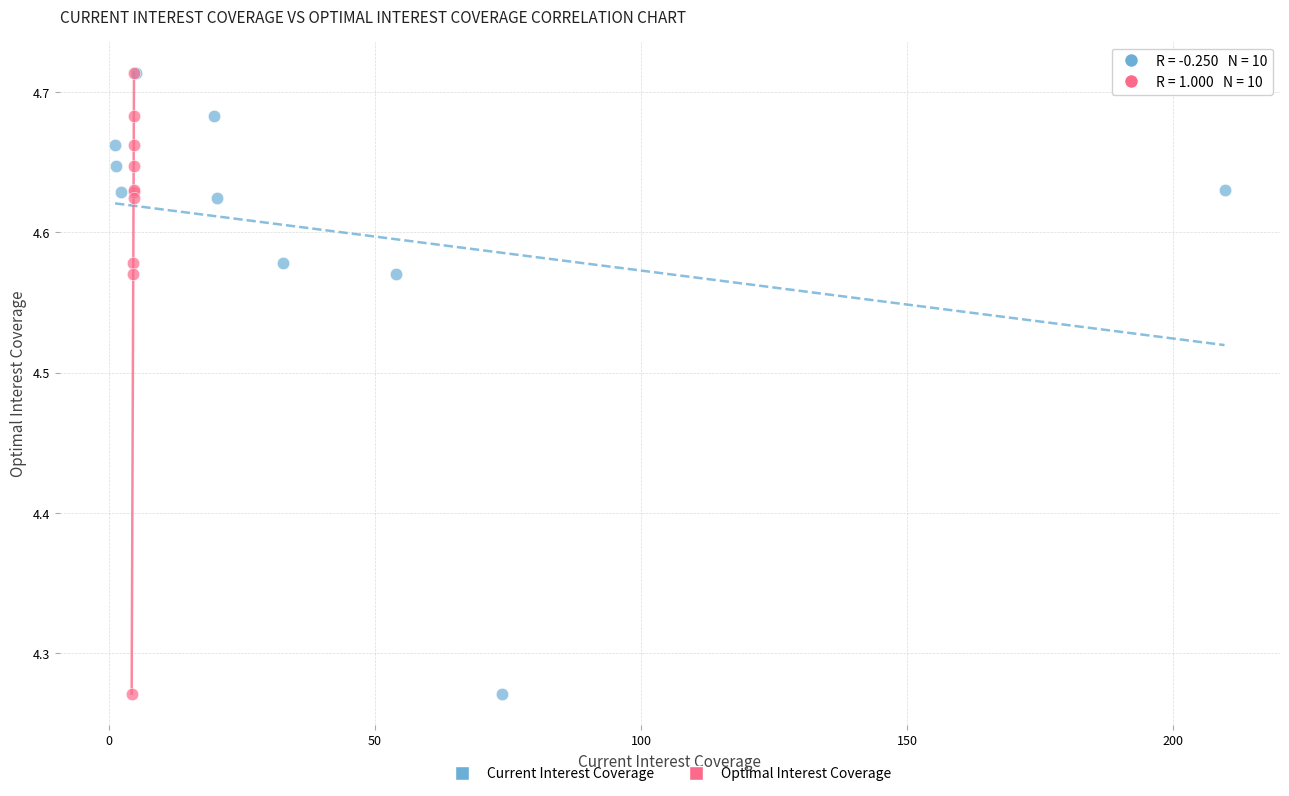

What are all the series names shown in the legend?

Current Interest Coverage, Optimal Interest Coverage